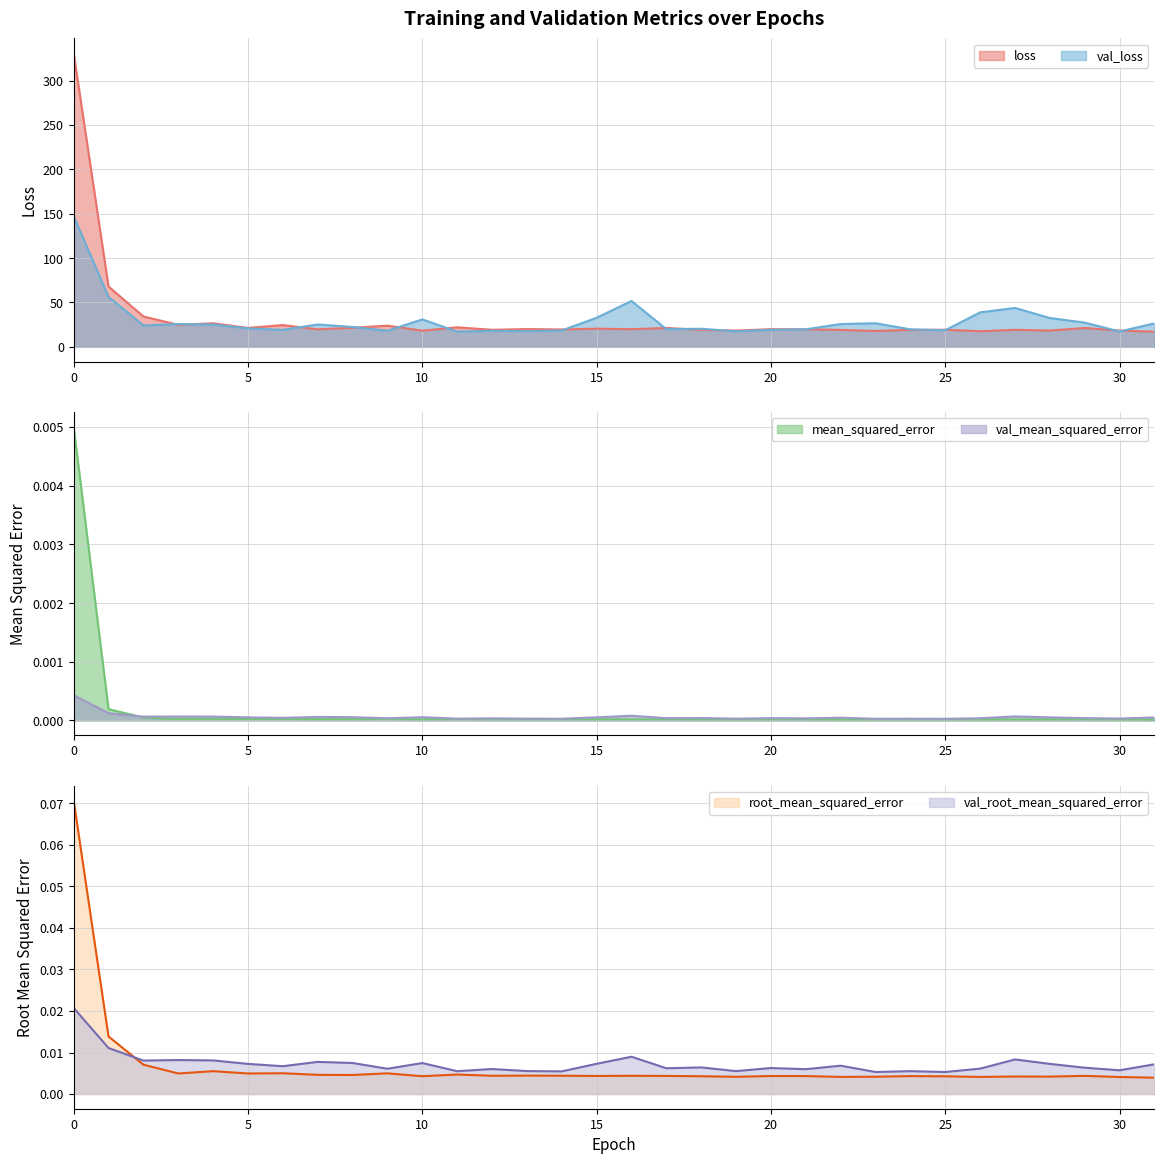

True or false: root_mean_squared_error has more than 0 interior local peaks.

True